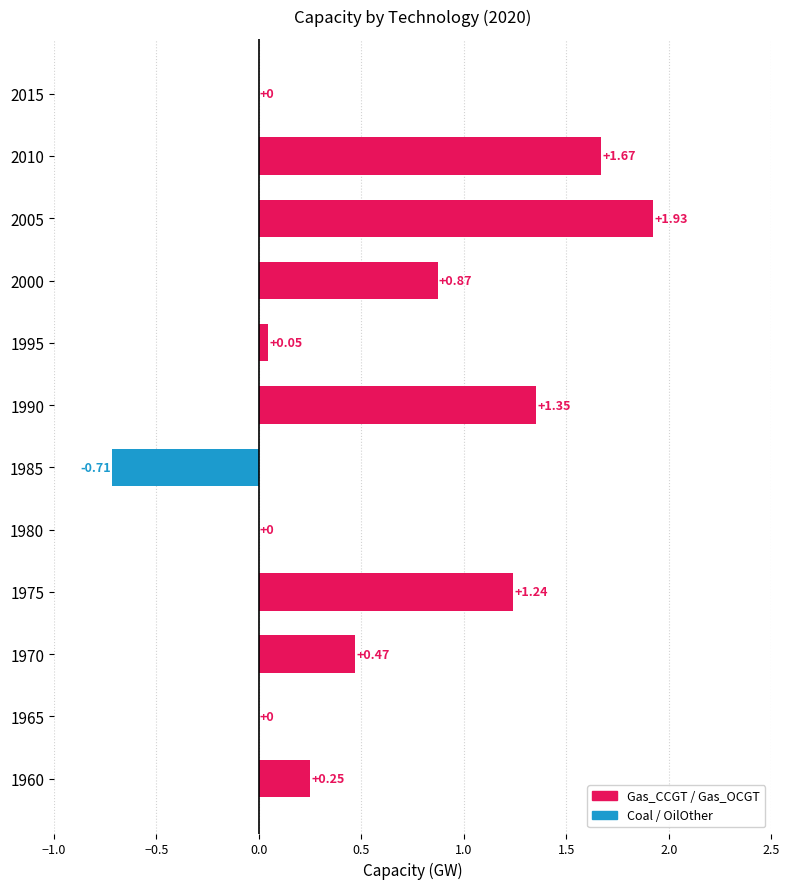

What is the sum of the values at 1990 and 1985?

0.6